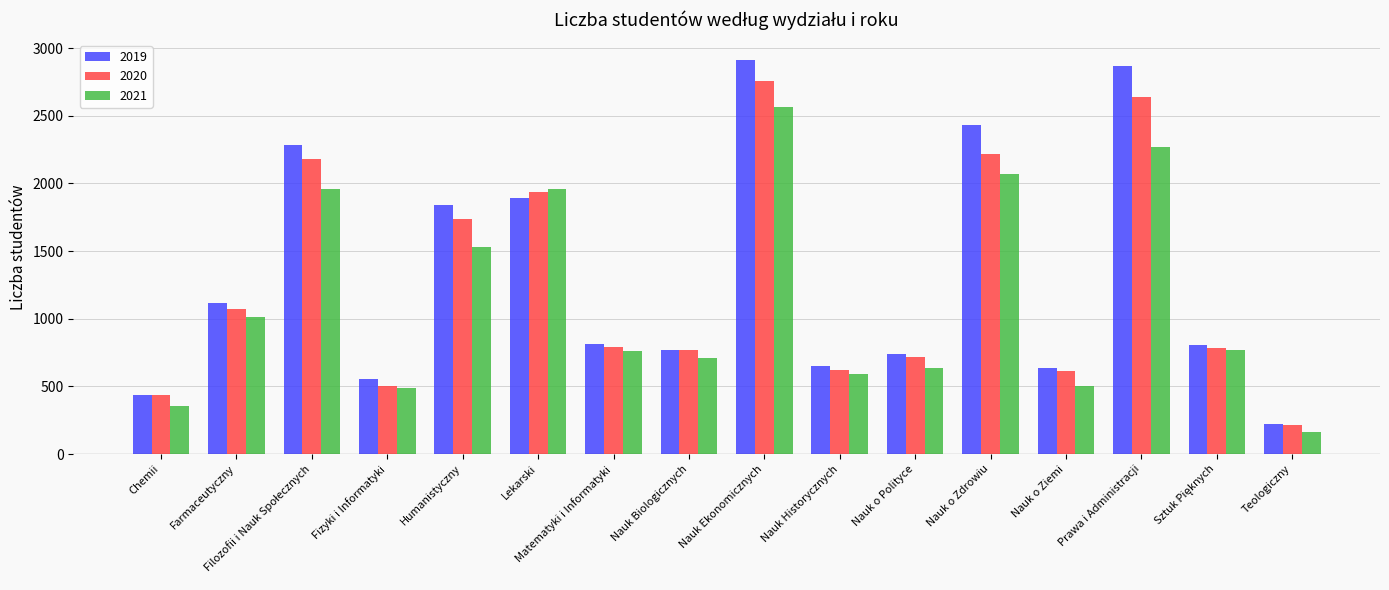

Which series has the widest spread of values?

2019